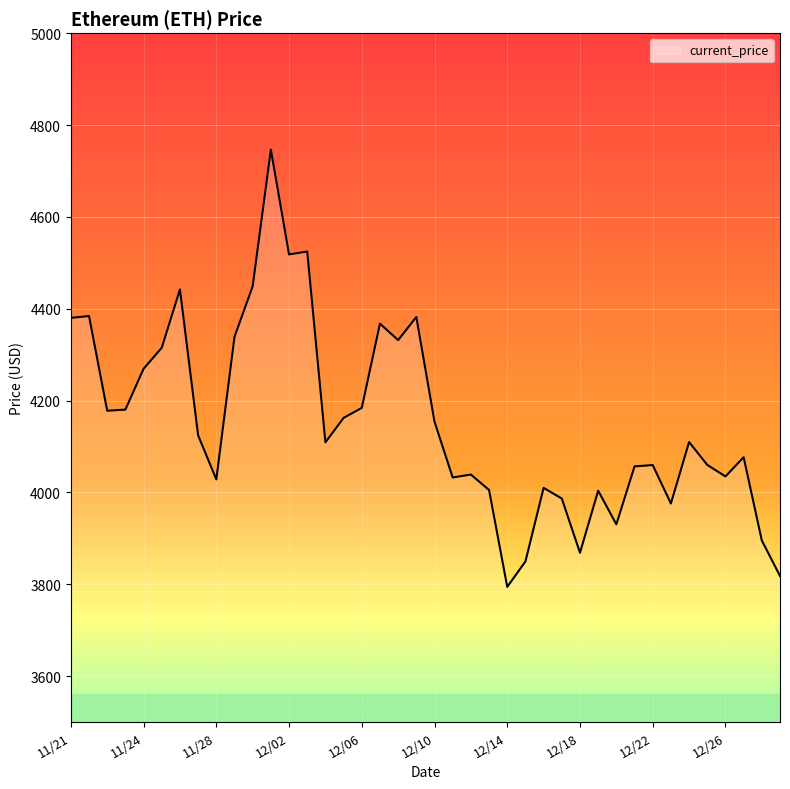

What is the difference between the maximum and minimum values?

952.1